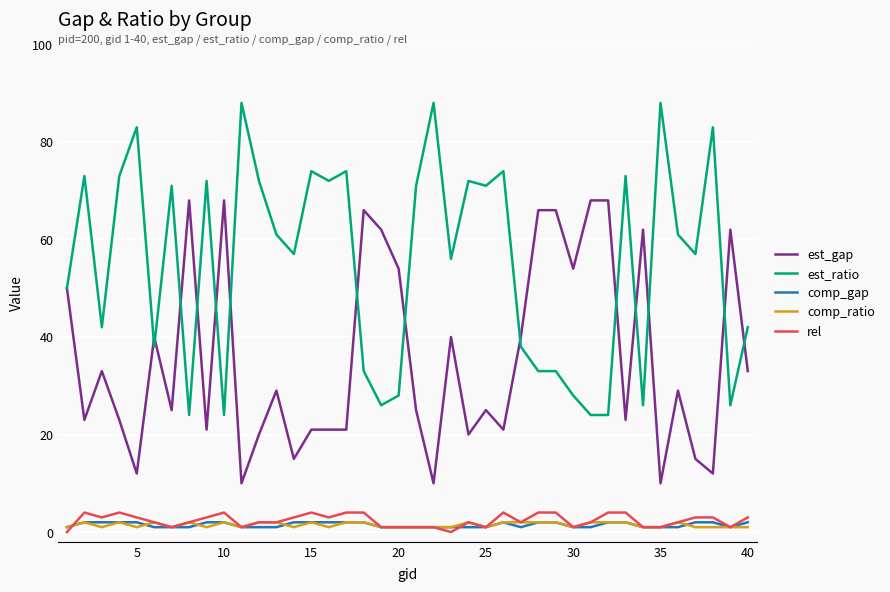

True or false: comp_gap and est_gap cross at least once.

False